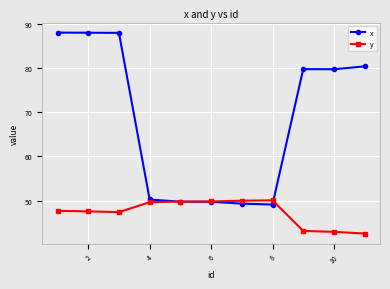

What is the lowest value of the x series?

49.1